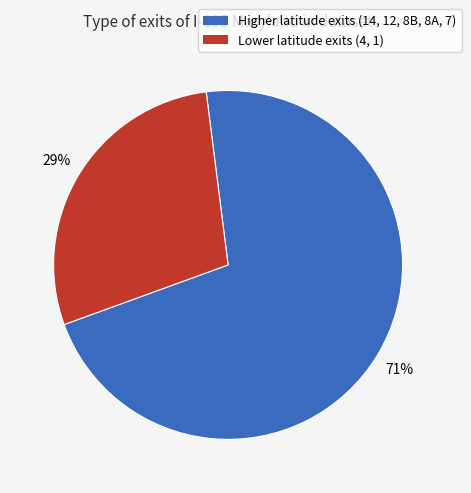

Is there any slice that represents more than half of the pie?

Yes